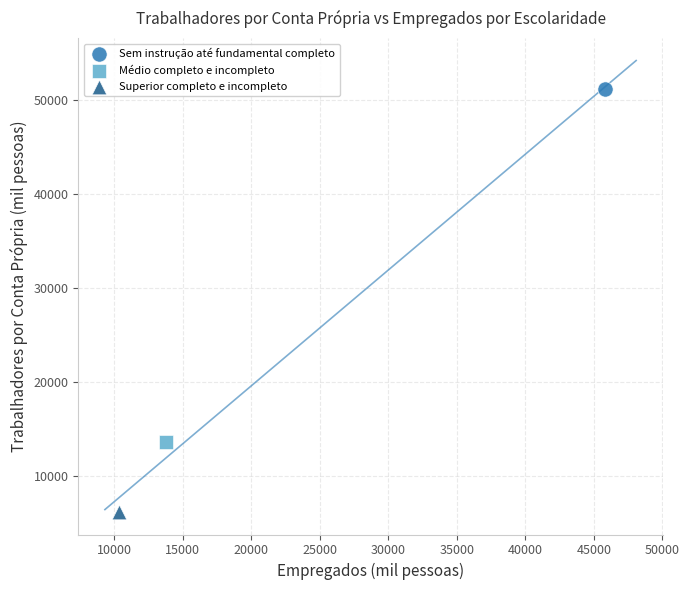

What are all the series names shown in the legend?

Sem instrução até fundamental completo, Médio completo e incompleto, Superior completo e incompleto